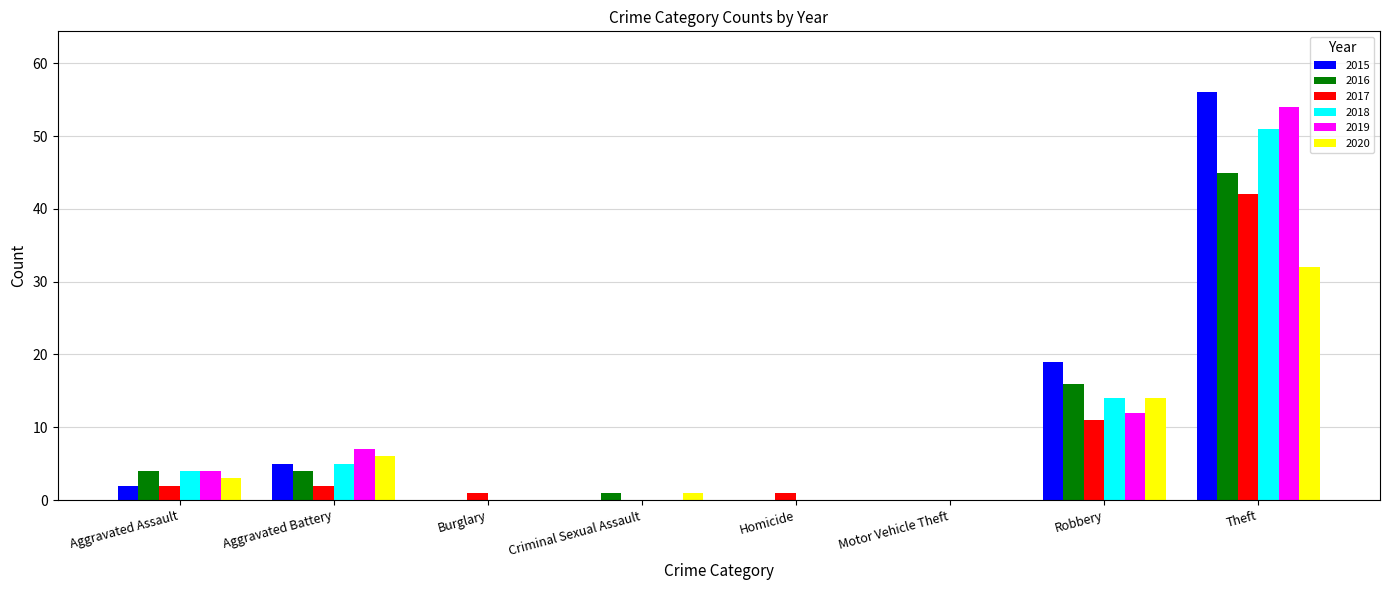

True or false: 2015 has a value of 86 at Theft.

False